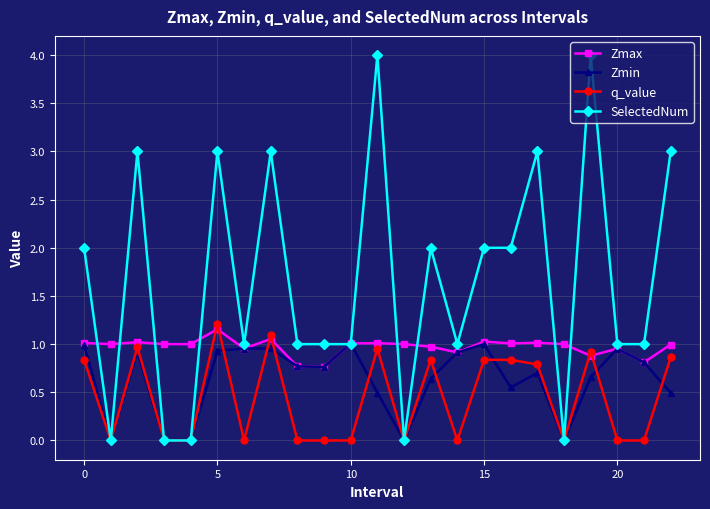

True or false: Zmin has more than 0 points higher than both neighbors.

True